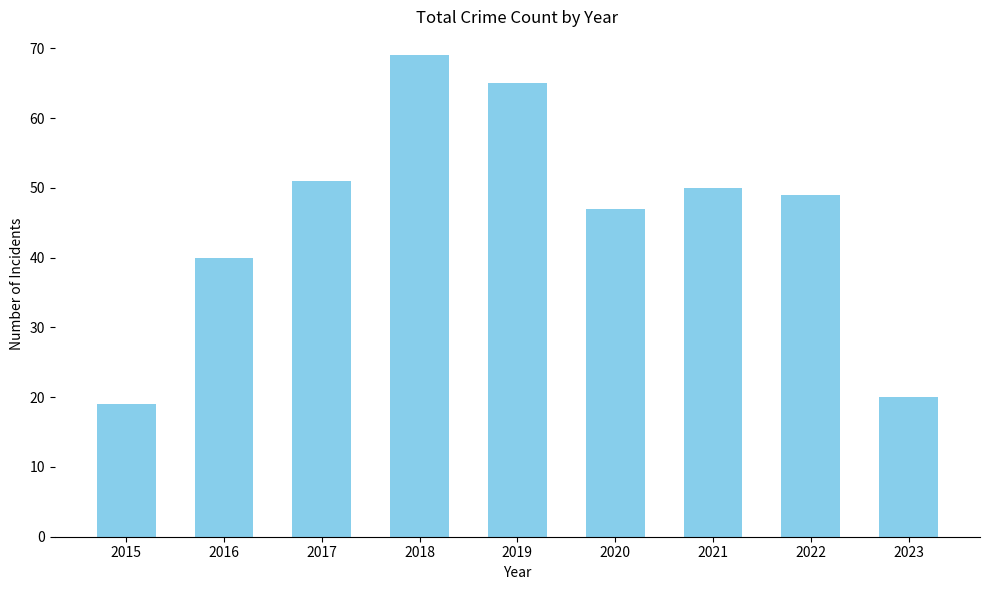

What is the sum of all values?

410